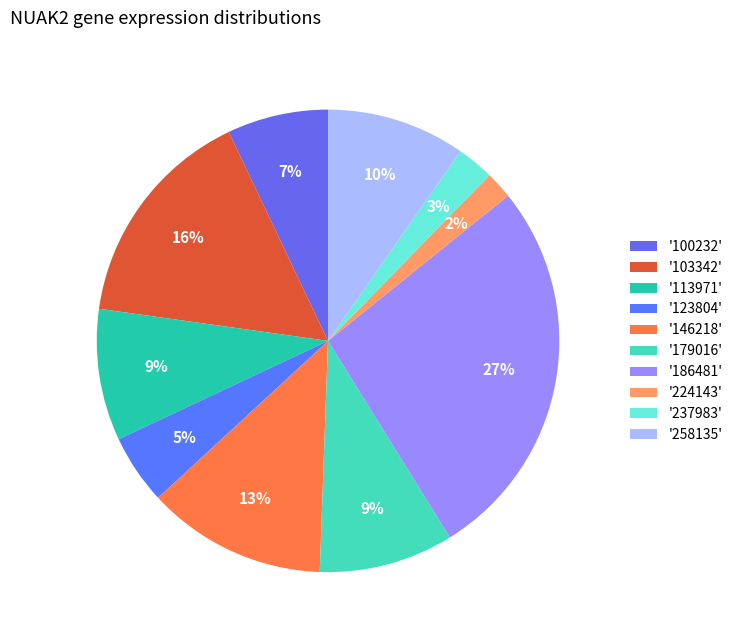

What is the smallest slice in the pie chart?

'224143'